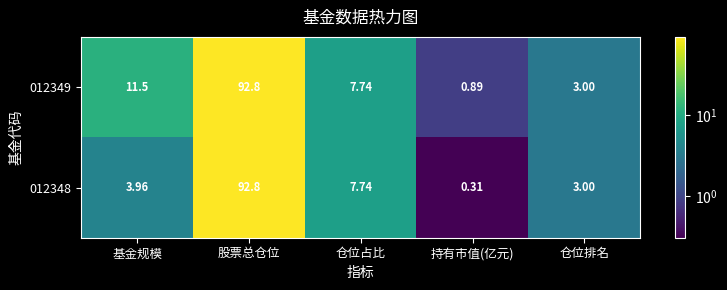

Is the value of 012349 at 股票总仓位 greater than the value of 012348 at 仓位排名?

Yes